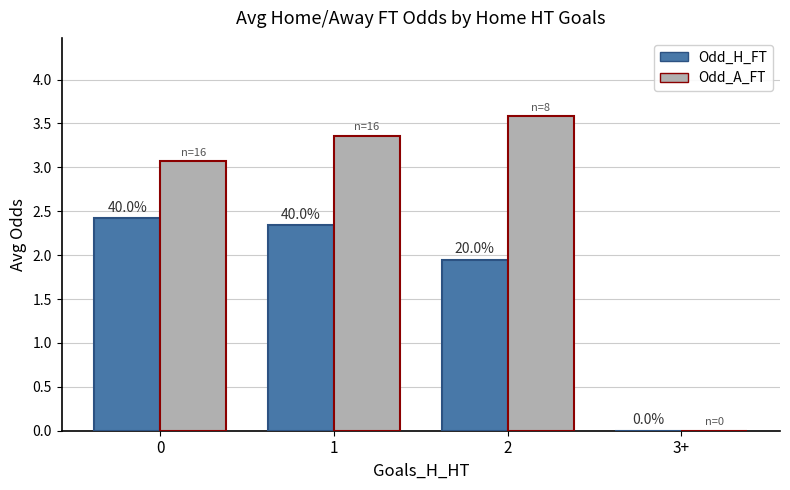

Are the bars grouped side by side (vs. stacked)?

Yes